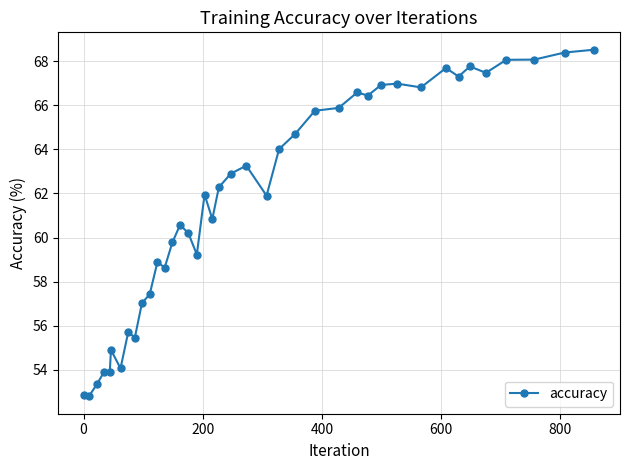

What is the value of the 3rd point from the left?

53.4